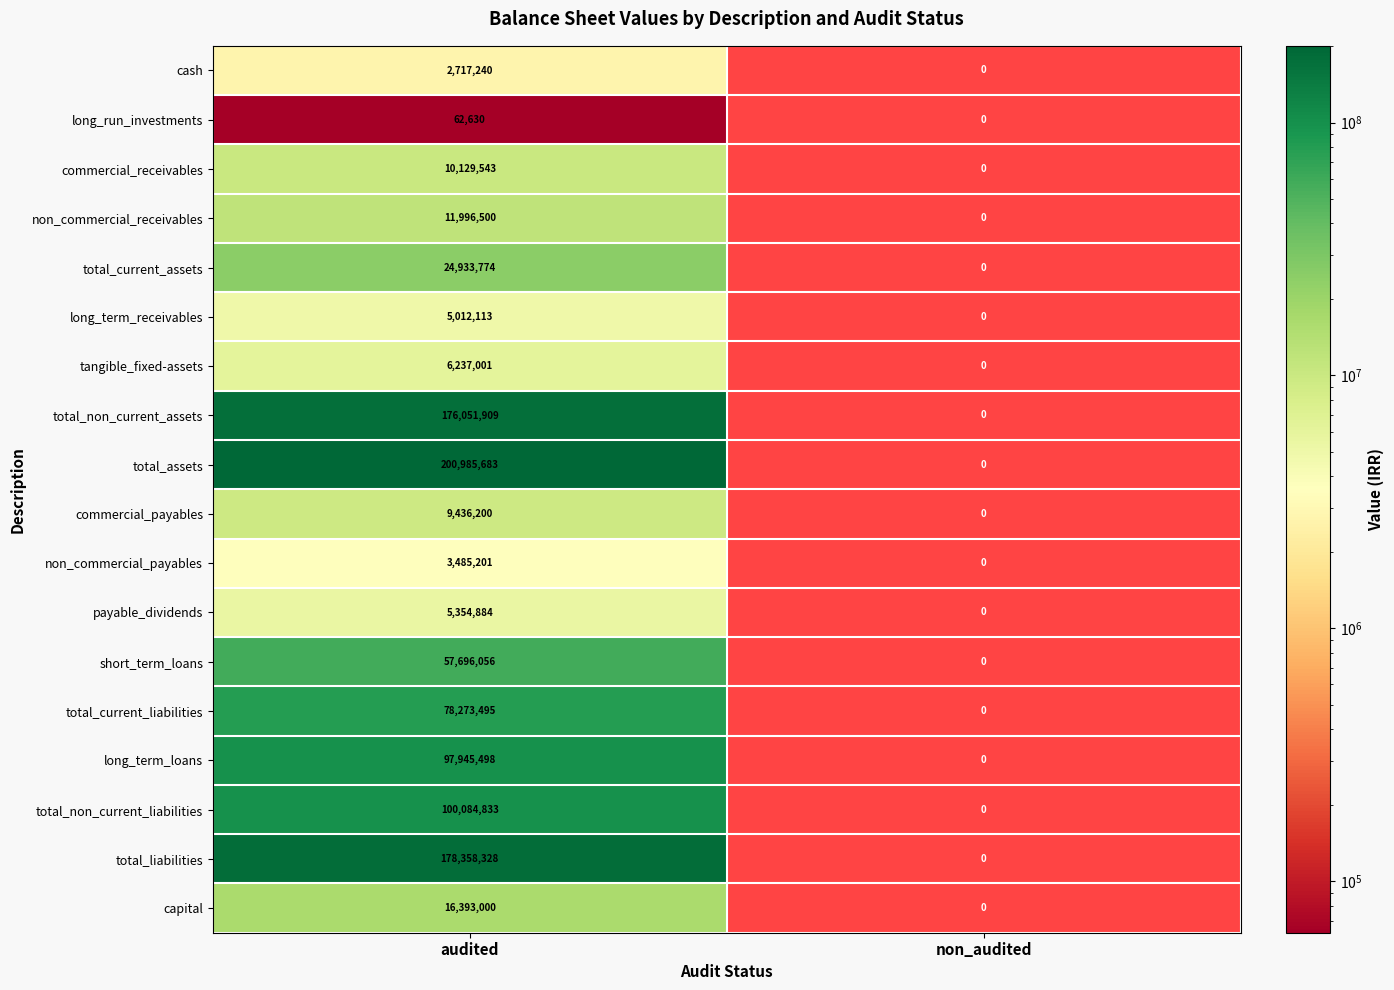

At how many categories does at least one series exceed 60100233?

1